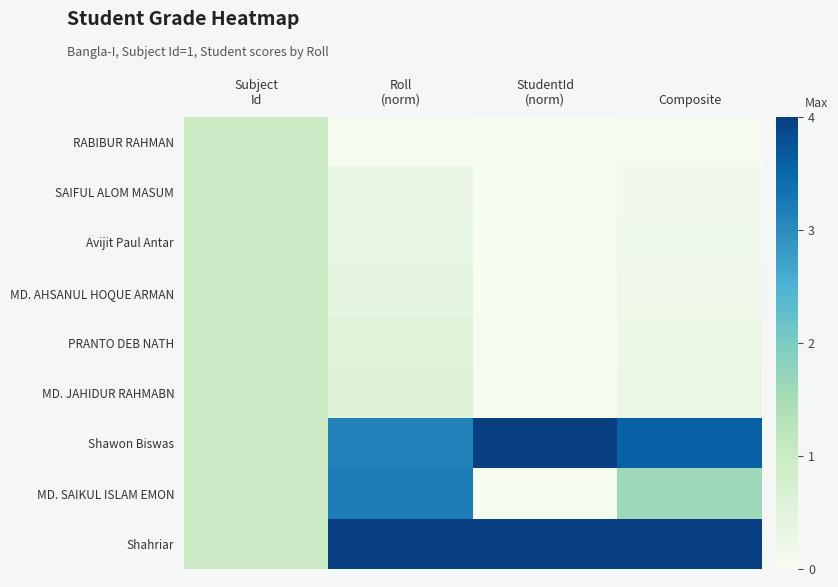

What is the total value across all series at Roll
(norm)?

12.4